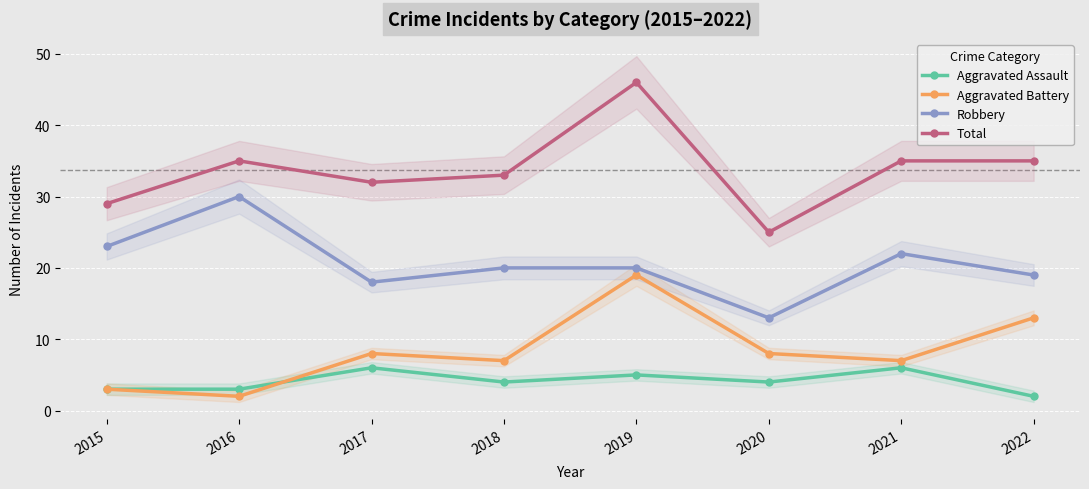

At which label does Robbery first exceed 20?

2015